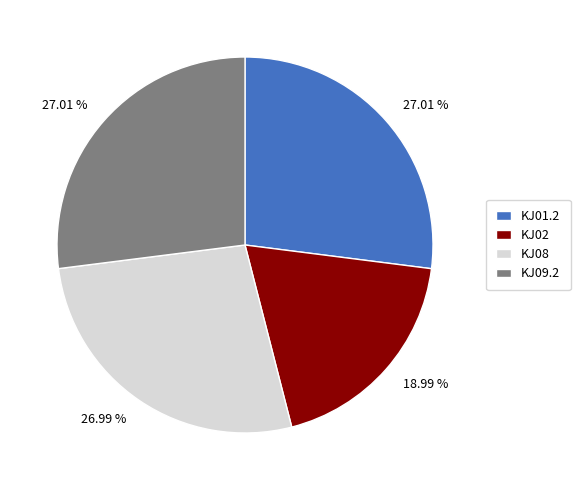

Do KJ02 and KJ09.2 together represent more than half of the pie?

No